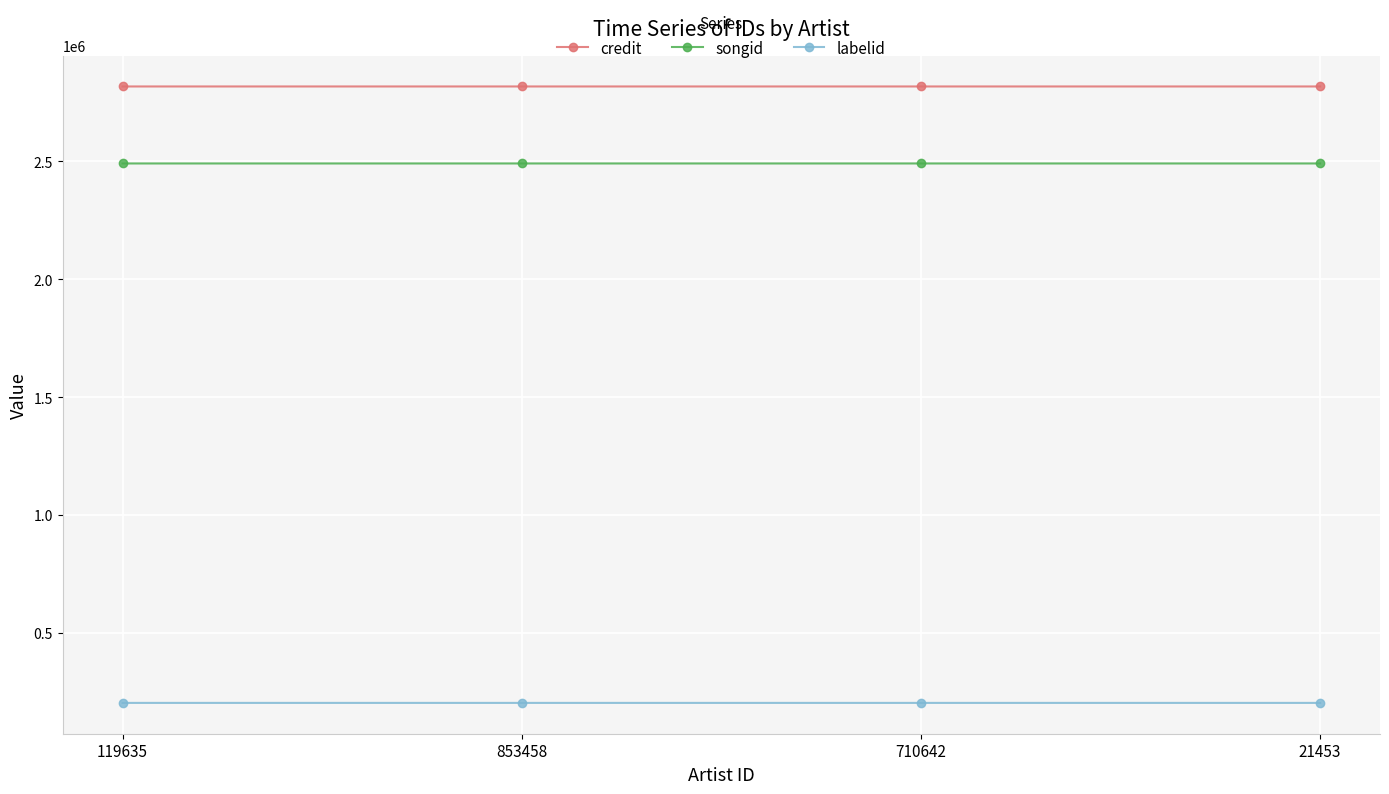

What is the label of the 3rd point from the left?

710642